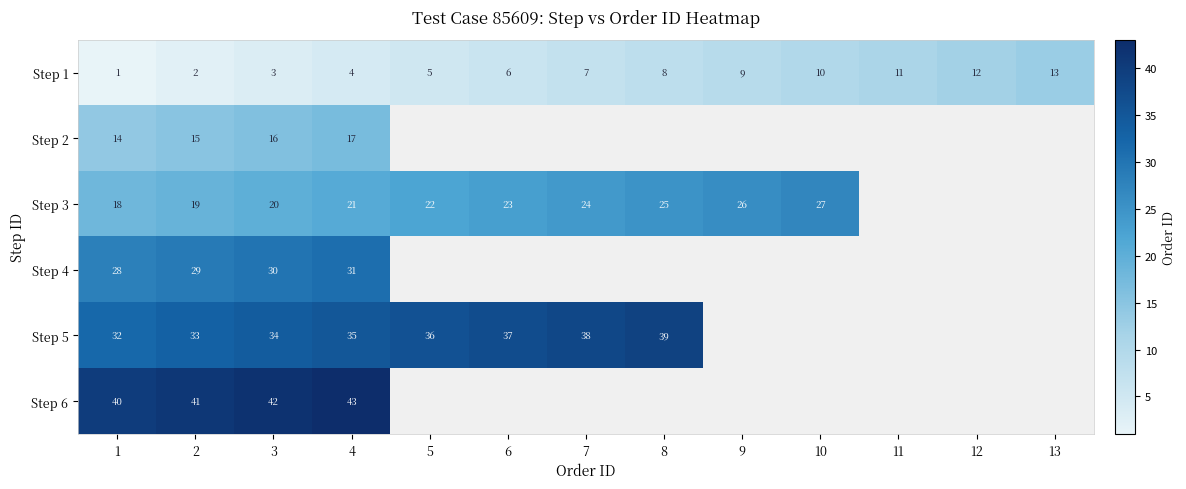

Which has a higher value, 13 or 11?

13